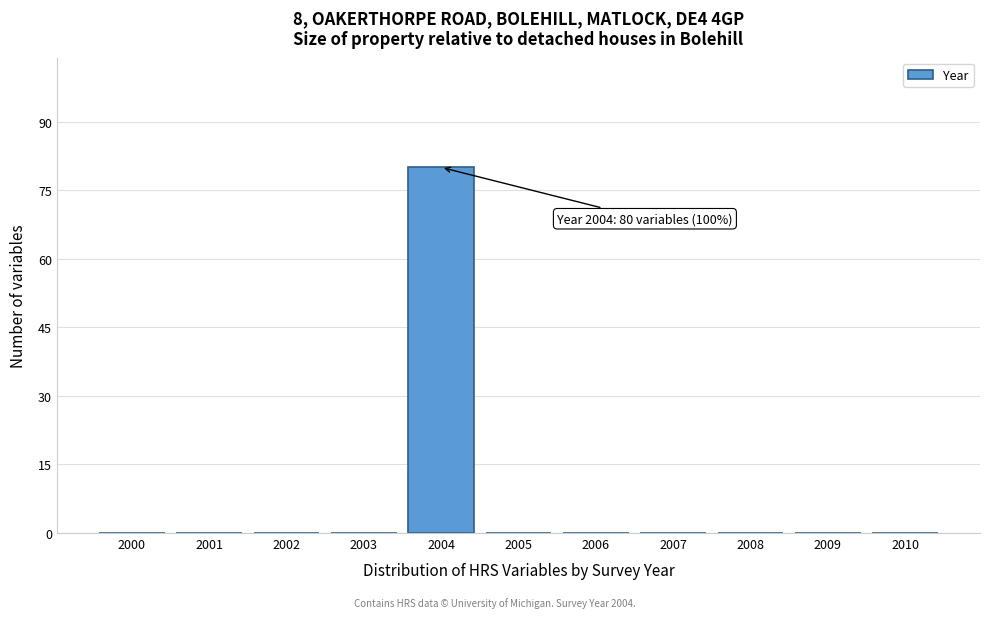

Reading right to left, extract all data points from this chart.

2010=0	2009=0	2008=0	2007=0	2006=0	2005=0	2004=80	2003=0	2002=0	2001=0	2000=0